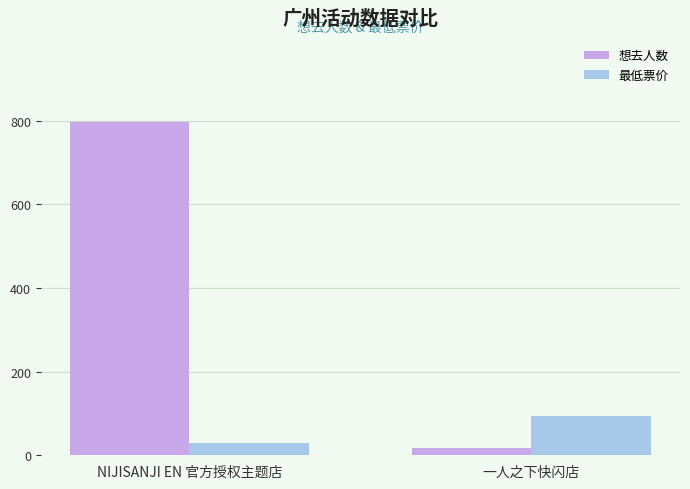

At how many categories does at least one series exceed 410?

1